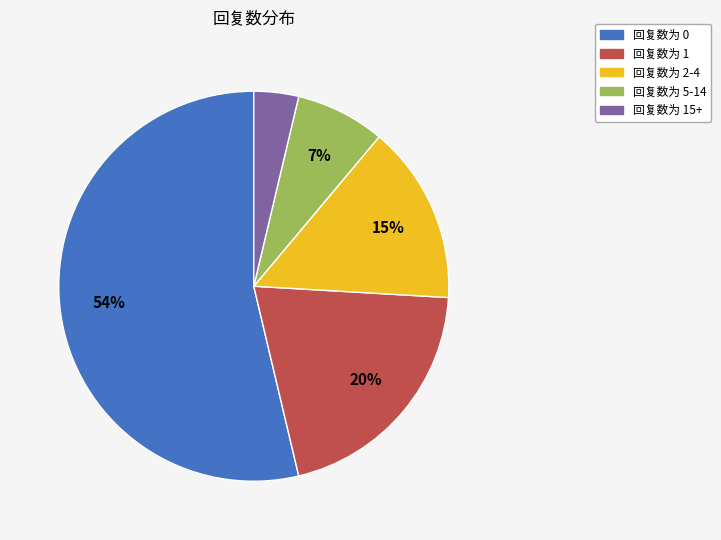

Is there any slice that represents more than half of the pie?

Yes